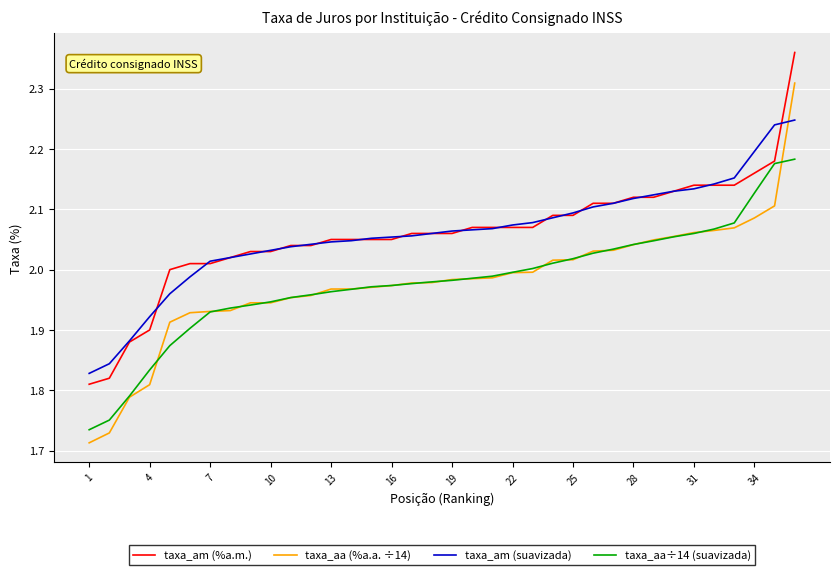

Which series has the largest range (max minus min)?

taxa_aa (%a.a. ÷14)